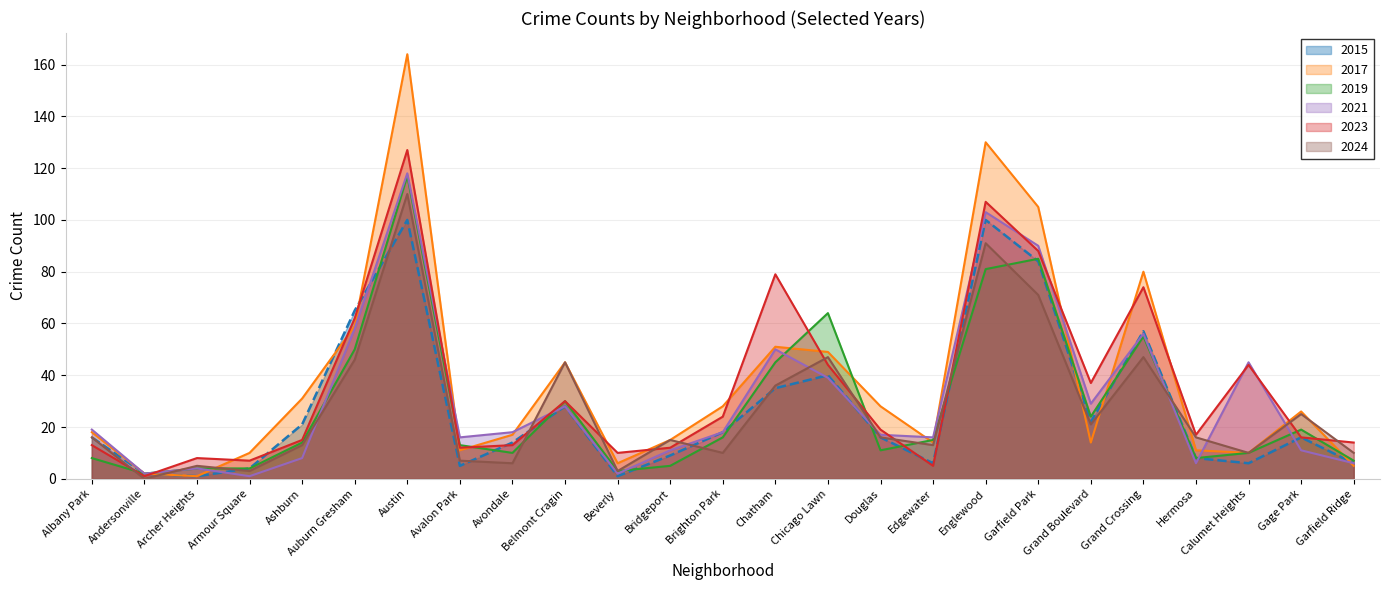

Rank the series at Andersonville from lowest to highest value.

2024, 2023, 2015, 2017, 2019, 2021